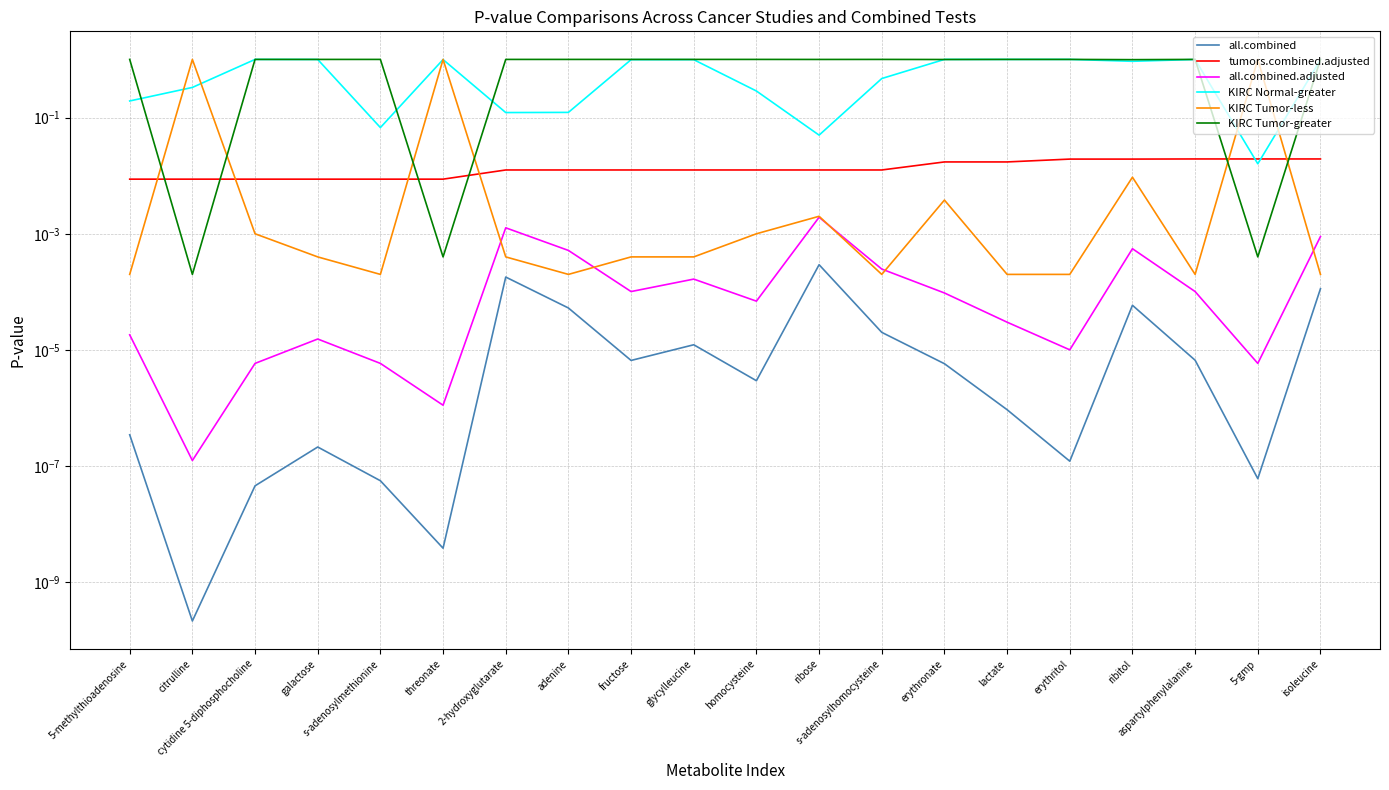

What value does the KIRC Tumor-greater series have at cytidine 5-diphosphocholine?

1.0